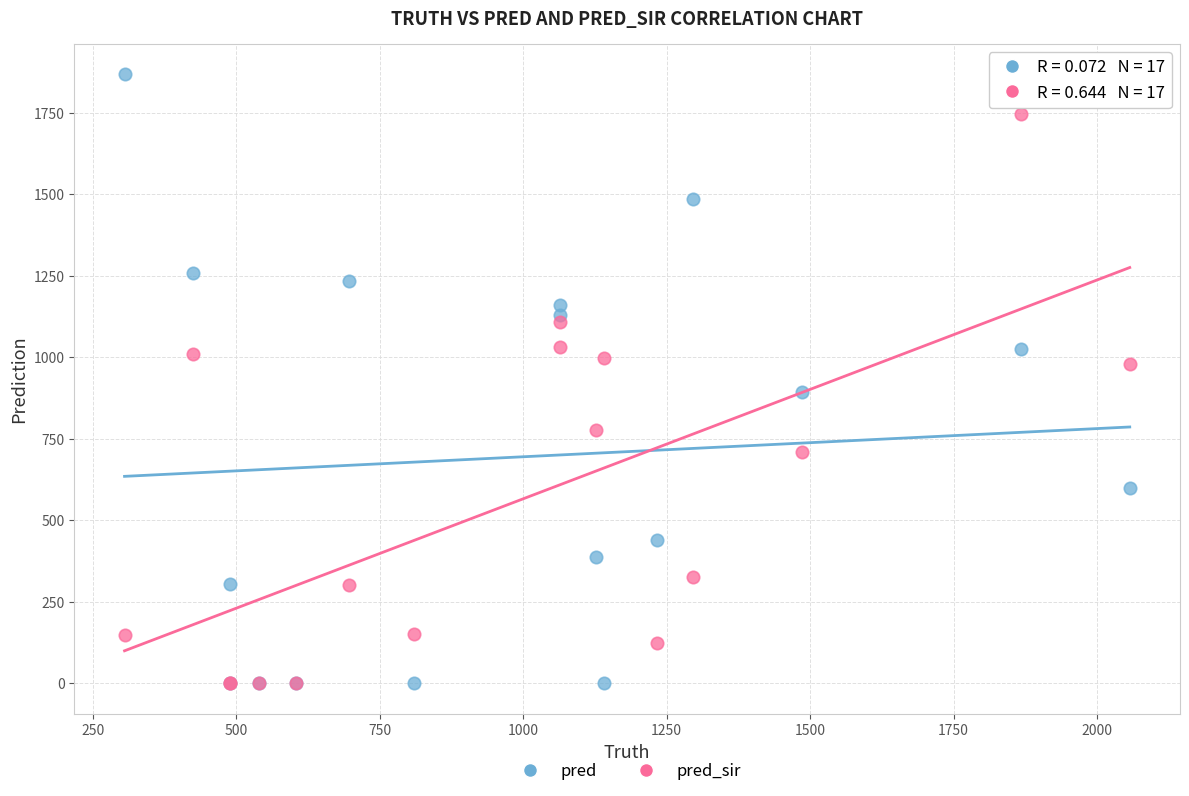

Which series reaches the maximum Y coordinate?

pred